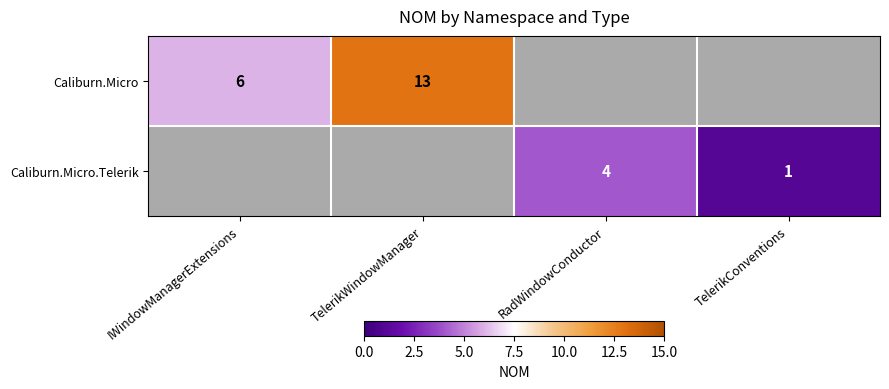

Which has a higher value, RadWindowConductor or TelerikWindowManager?

TelerikWindowManager